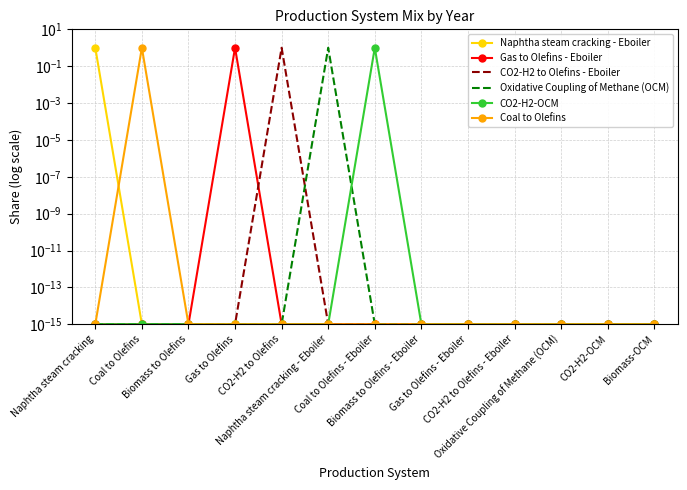

Which category has the highest value across all series?

Naphtha steam cracking